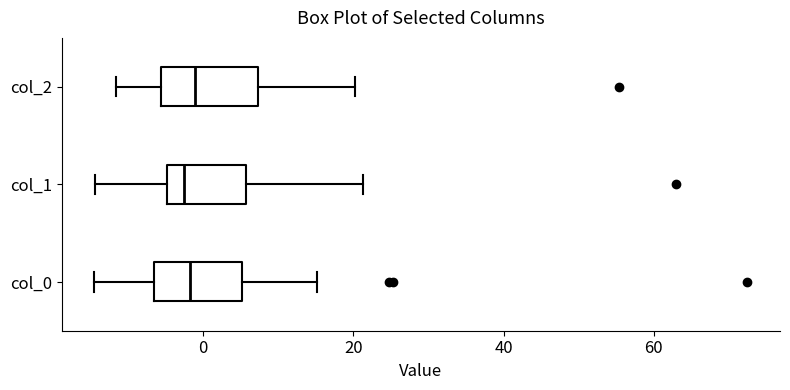

Where does the left whisker of the box for col_1 end on the x-axis? The values are not printed on the chart, so give them approximately, as read against the axis.

-14